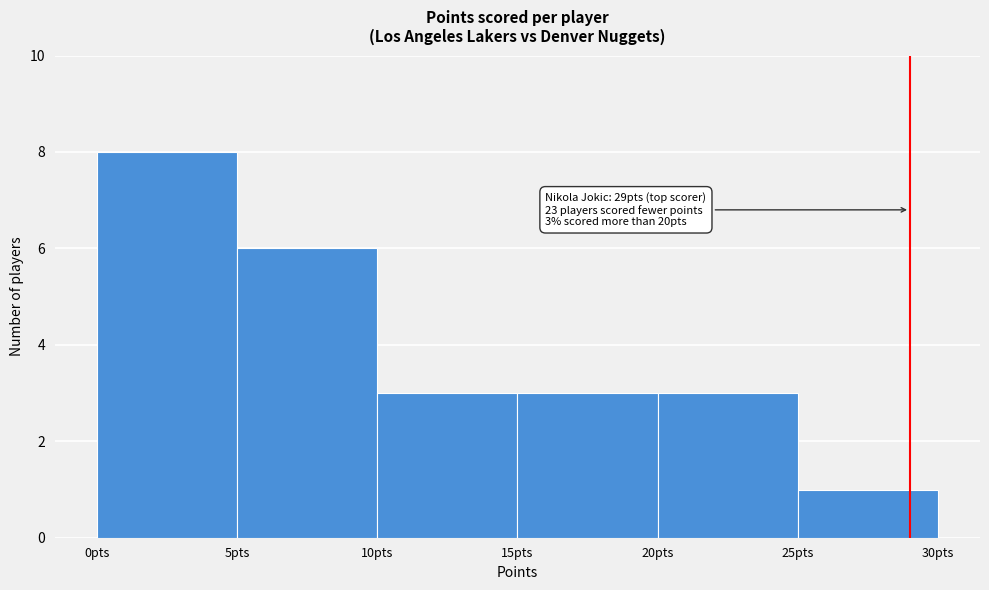

Over which range of the x-axis is the bar tallest?

0 to 5